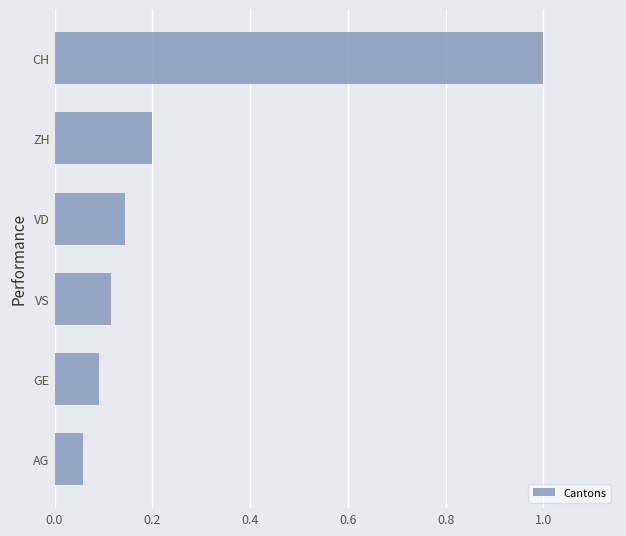

True or false: the data shows 1.8 at CH.

False